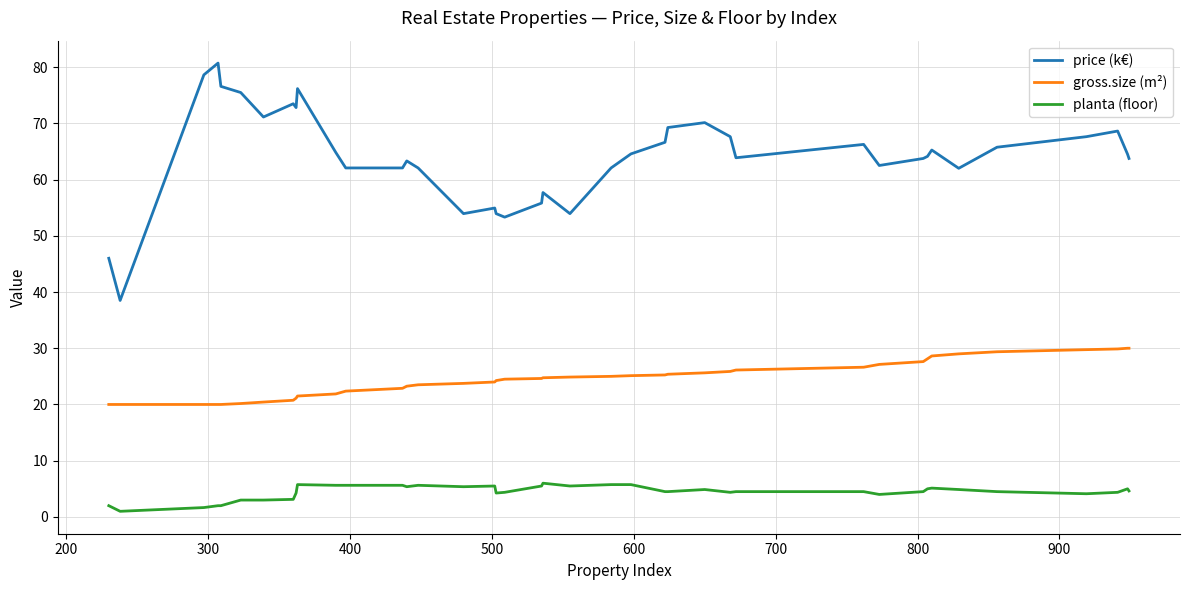

Rank the series by their average value, from lowest to highest.

planta (floor), gross.size (m²), price (k€)